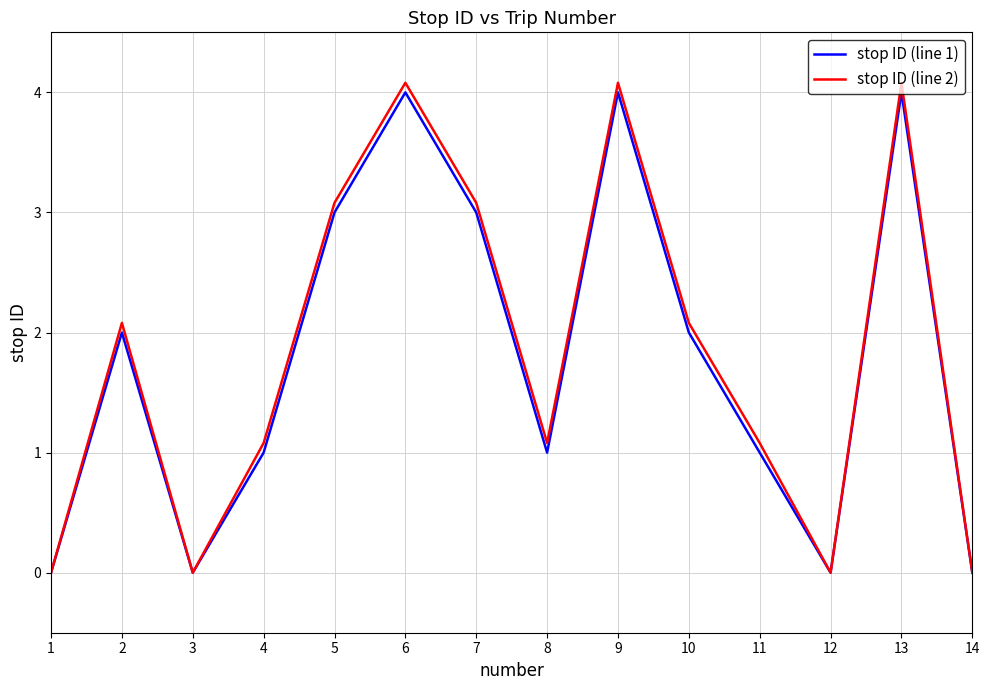

What is the total value across all series at 2?

4.1